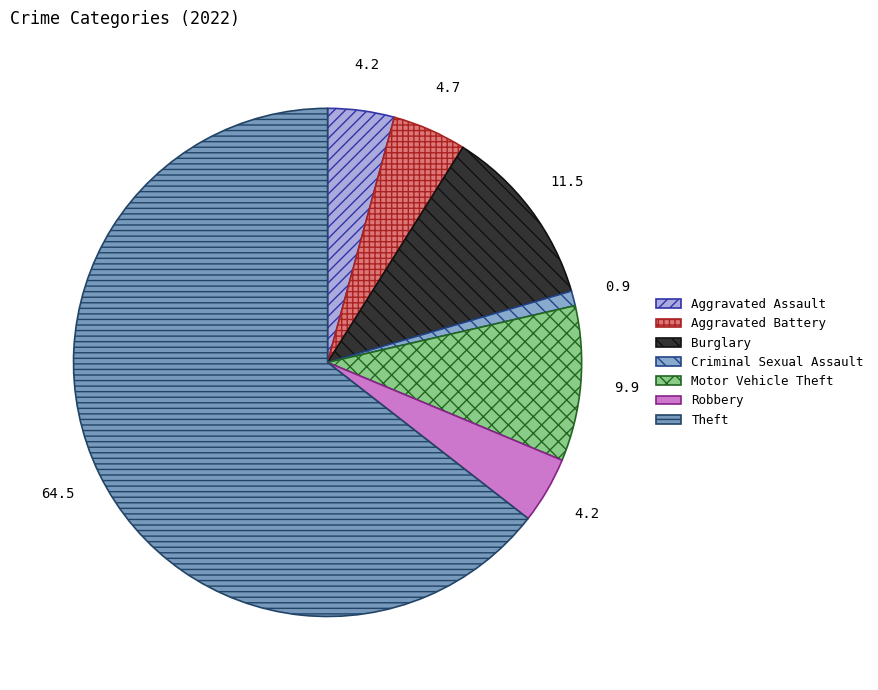

What is the largest slice in the pie chart?

Theft